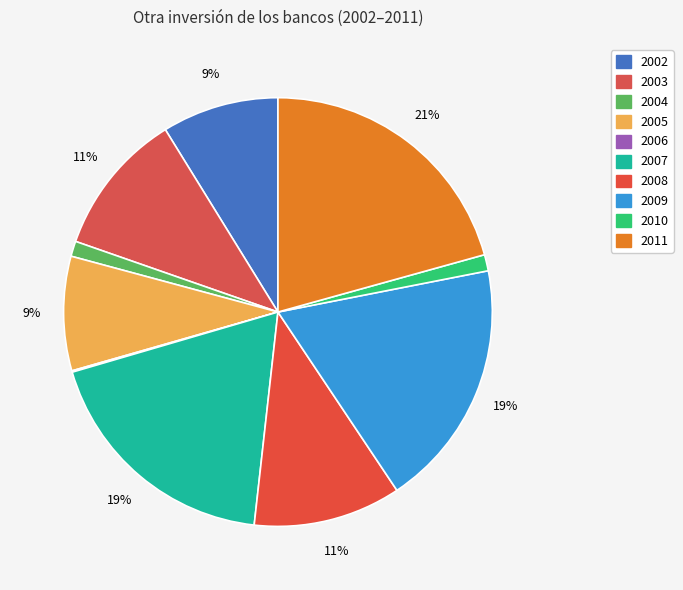

Is 2002 the majority of the pie?

No